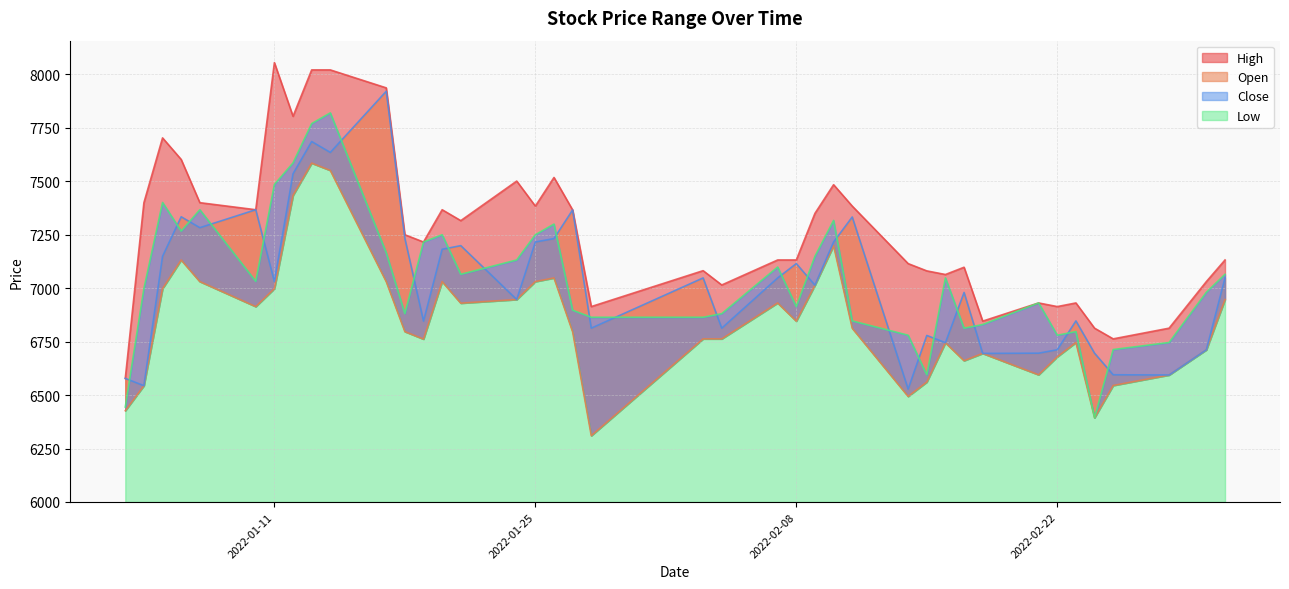

Reading right to left, list all the values displayed in this chart.

High: 2022-03-03=7132	2022-03-02=7031	2022-02-28=6813	2022-02-25=6763	2022-02-24=6813	2022-02-23=6931	2022-02-22=6914	2022-02-21=6931	2022-02-18=6846	2022-02-17=7098	2022-02-16=7064	2022-02-15=7081	2022-02-14=7115	2022-02-11=7384	2022-02-10=7484	2022-02-09=7350	2022-02-08=7132	2022-02-07=7132	2022-02-04=7015	2022-02-03=7082	2022-01-28=6914	2022-01-27=7366	2022-01-26=7518	2022-01-25=7384	2022-01-24=7501	2022-01-21=7316	2022-01-20=7367	2022-01-19=7216	2022-01-18=7250	2022-01-17=7937	2022-01-14=8021	2022-01-13=8021	2022-01-12=7804	2022-01-11=8055	2022-01-10=7367	2022-01-07=7400	2022-01-06=7602	2022-01-05=7703	2022-01-04=7400	2022-01-03=6578
Low: 2022-03-03=6947	2022-03-02=6712	2022-02-28=6594	2022-02-25=6545	2022-02-24=6394	2022-02-23=6746	2022-02-22=6679	2022-02-21=6595	2022-02-18=6695	2022-02-17=6661	2022-02-16=6745	2022-02-15=6561	2022-02-14=6494	2022-02-11=6813	2022-02-10=7199	2022-02-09=7014	2022-02-08=6846	2022-02-07=6931	2022-02-04=6763	2022-02-03=6763	2022-01-28=6310	2022-01-27=6796	2022-01-26=7048	2022-01-25=7031	2022-01-24=6947	2022-01-21=6930	2022-01-20=7031	2022-01-19=6762	2022-01-18=6797	2022-01-17=7031	2022-01-14=7551	2022-01-13=7585	2022-01-12=7434	2022-01-11=6998	2022-01-10=6914	2022-01-07=7031	2022-01-06=7132	2022-01-05=6998	2022-01-04=6544	2022-01-03=6427
Open: 2022-03-03=7048	2022-03-02=6712	2022-02-28=6594	2022-02-25=6595	2022-02-24=6696	2022-02-23=6847	2022-02-22=6712	2022-02-21=6696	2022-02-18=6695	2022-02-17=6980	2022-02-16=6745	2022-02-15=6779	2022-02-14=6528	2022-02-11=7333	2022-02-10=7216	2022-02-09=7014	2022-02-08=7115	2022-02-07=7048	2022-02-04=6813	2022-02-03=7048	2022-01-28=6813	2022-01-27=7366	2022-01-26=7232	2022-01-25=7216	2022-01-24=6947	2022-01-21=7199	2022-01-20=7182	2022-01-19=6846	2022-01-18=7233	2022-01-17=7921	2022-01-14=7635	2022-01-13=7686	2022-01-12=7535	2022-01-11=7031	2022-01-10=7367	2022-01-07=7283	2022-01-06=7334	2022-01-05=7149	2022-01-04=6544	2022-01-03=6578
Close: 2022-03-03=7065	2022-03-02=6981	2022-02-28=6746	2022-02-25=6713	2022-02-24=6394	2022-02-23=6797	2022-02-22=6780	2022-02-21=6931	2022-02-18=6830	2022-02-17=6813	2022-02-16=7048	2022-02-15=6595	2022-02-14=6780	2022-02-11=6847	2022-02-10=7317	2022-02-09=7149	2022-02-08=6914	2022-02-07=7099	2022-02-04=6881	2022-02-03=6864	2022-01-28=6864	2022-01-27=6897	2022-01-26=7300	2022-01-25=7250	2022-01-24=7132	2022-01-21=7065	2022-01-20=7250	2022-01-19=7216	2022-01-18=6881	2022-01-17=7166	2022-01-14=7820	2022-01-13=7770	2022-01-12=7586	2022-01-11=7485	2022-01-10=7032	2022-01-07=7367	2022-01-06=7267	2022-01-05=7401	2022-01-04=6998	2022-01-03=6444